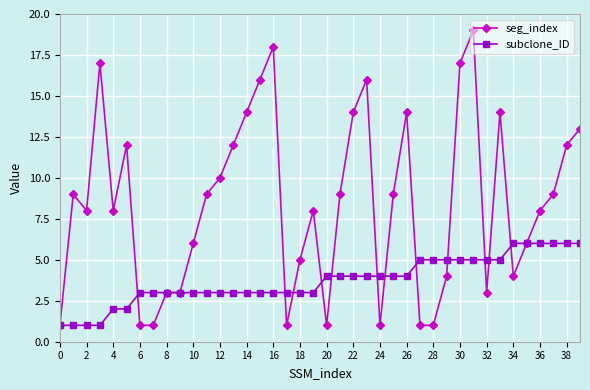

True or false: seg_index has more than 0 points higher than both neighbors.

True